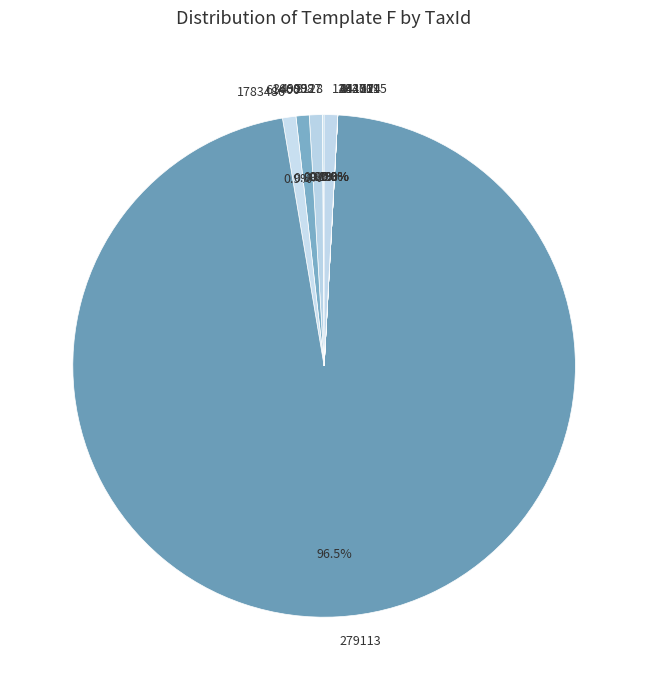

Which category has the biggest portion of the pie?

279113